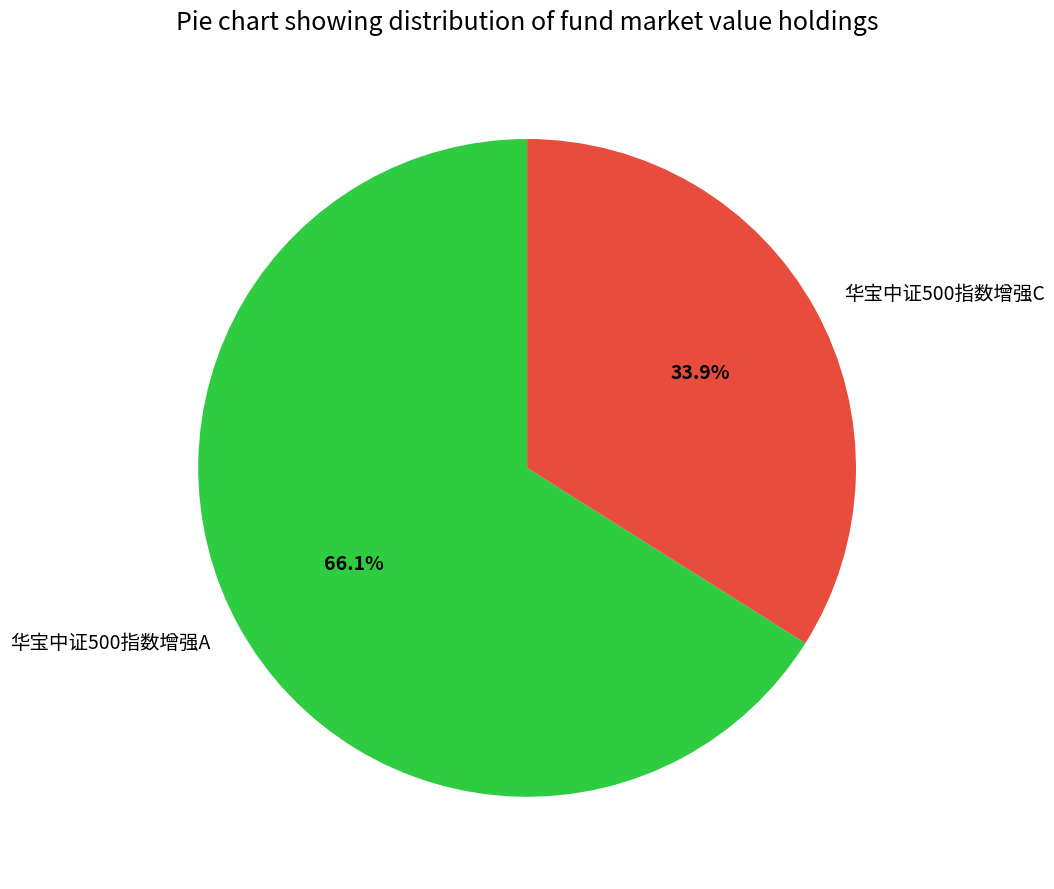

To the nearest percent, what is the average slice percentage?

50%